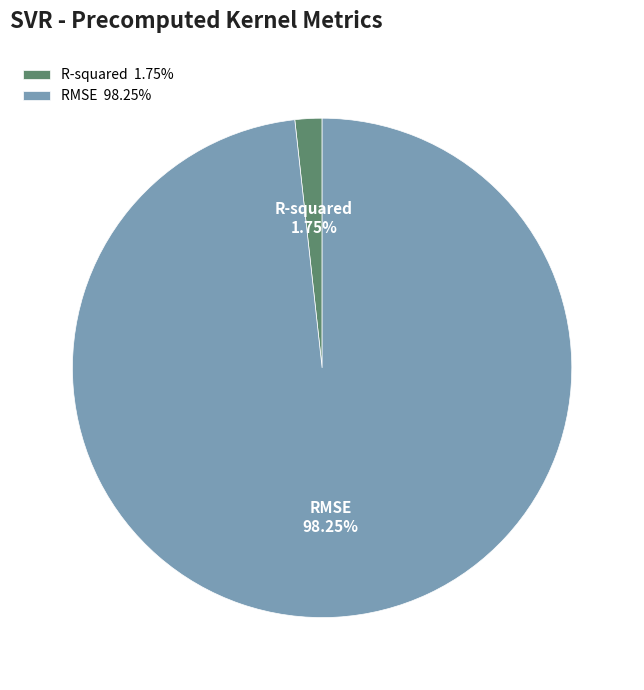

Which category has the biggest portion of the pie?

RMSE